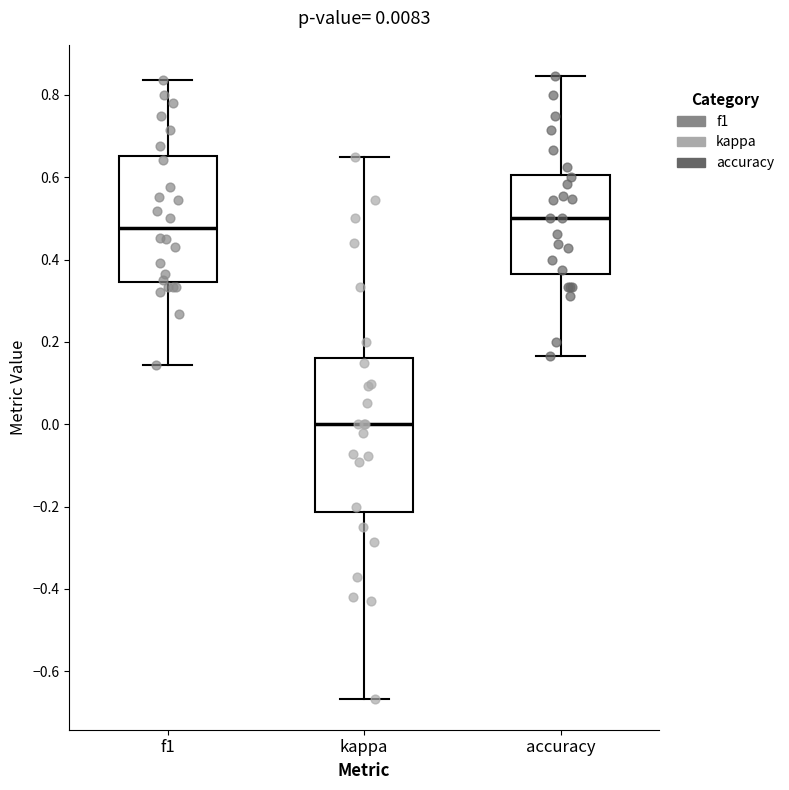

Which box is the tallest, from its lower edge to its upper edge?

kappa